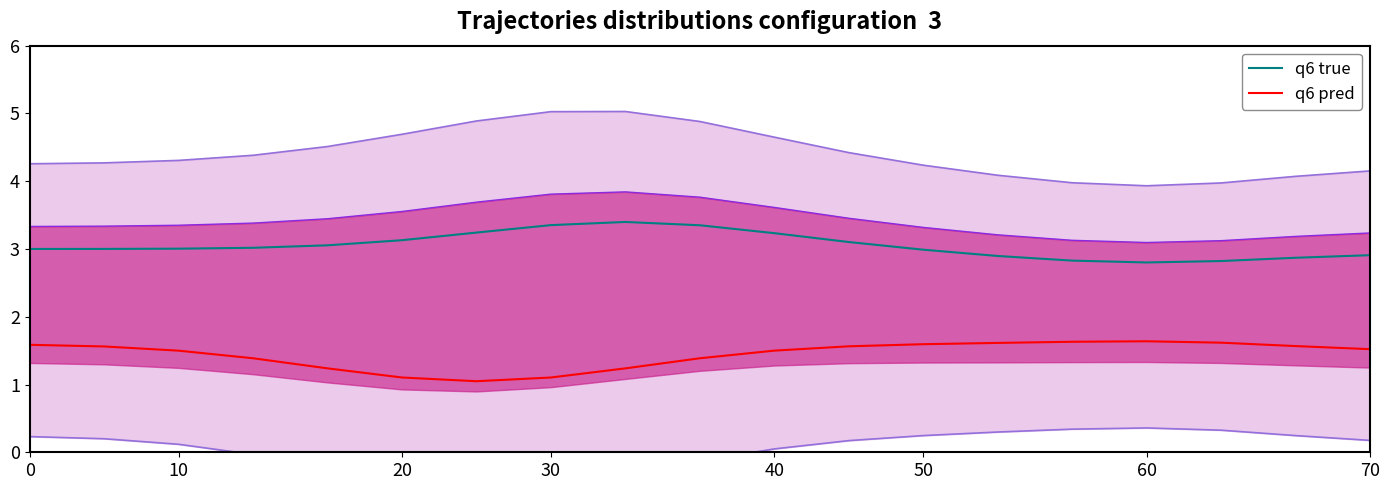

The value of q6 true at 70 is 2.9. True or false?

True